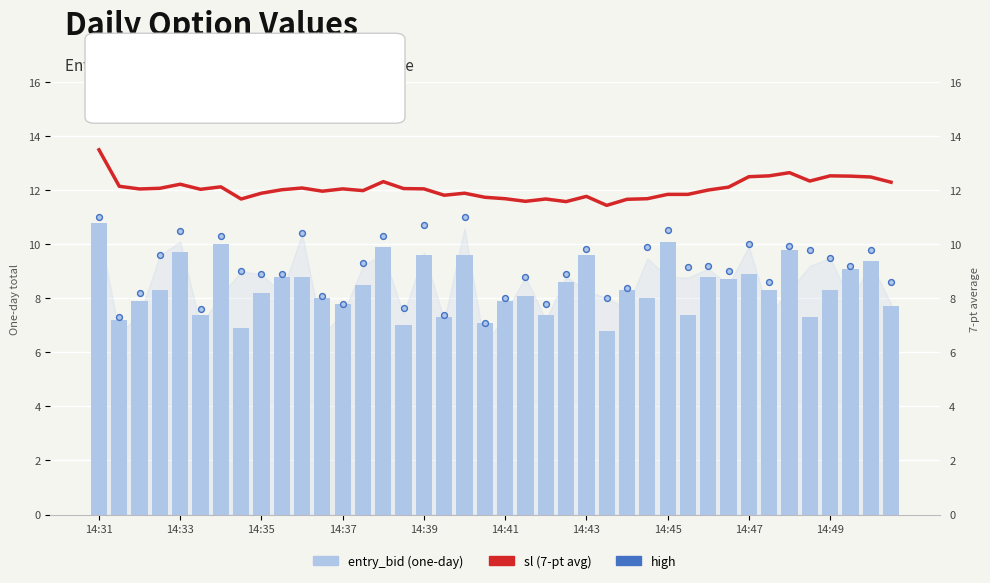

Which series has the widest spread of Y values?

entry_bid